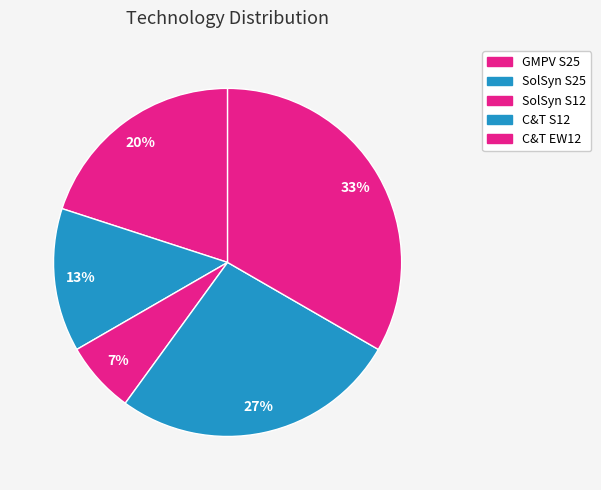

Is there any slice that represents more than half of the pie?

No